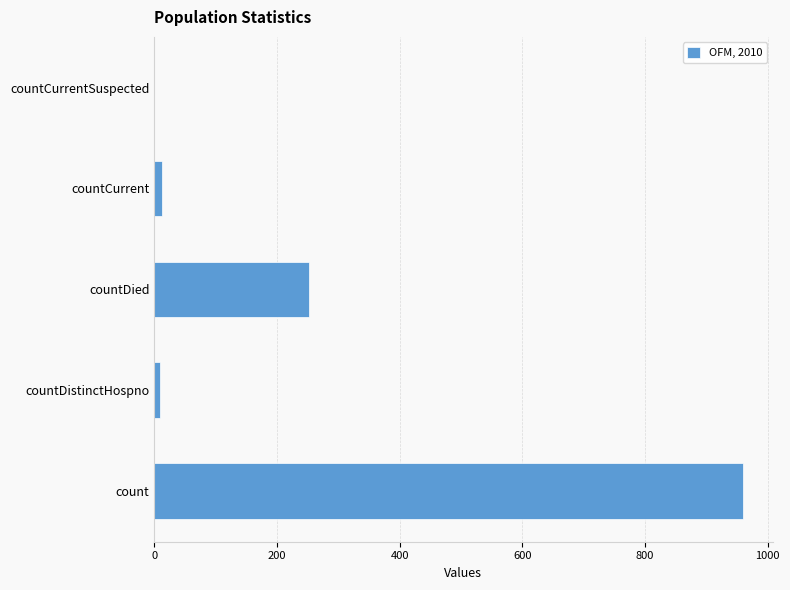

At which category does the chart reach its peak across all series?

count